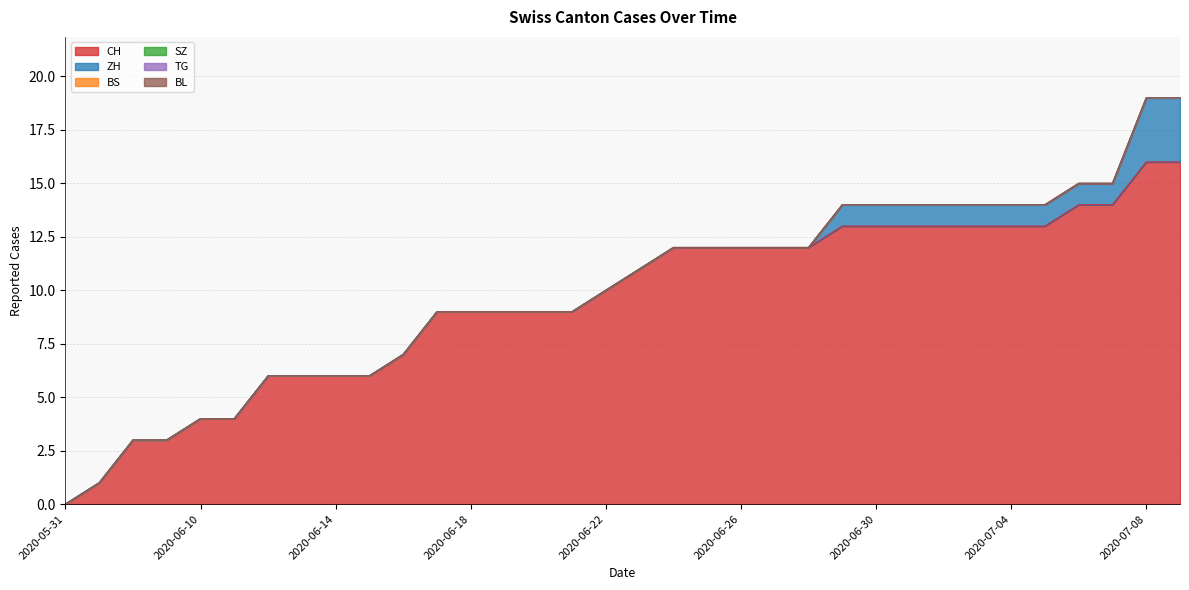

What is the sum of the CH values at 2020-07-03 and 2020-06-08?

16